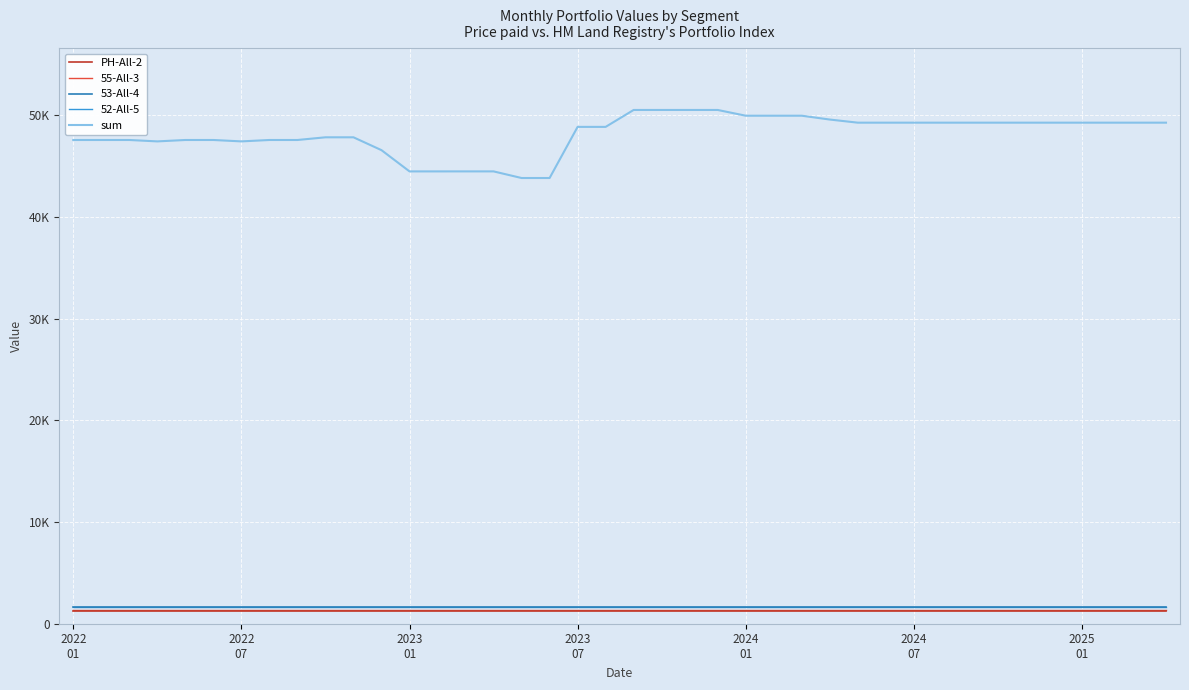

True or false: 52-All-5 and 55-All-3 cross at least once.

False